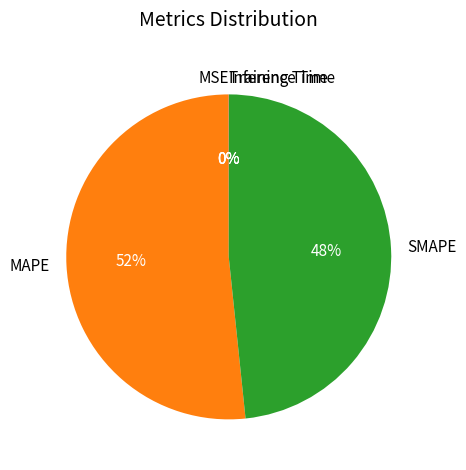

What is the largest slice in the pie chart?

MAPE